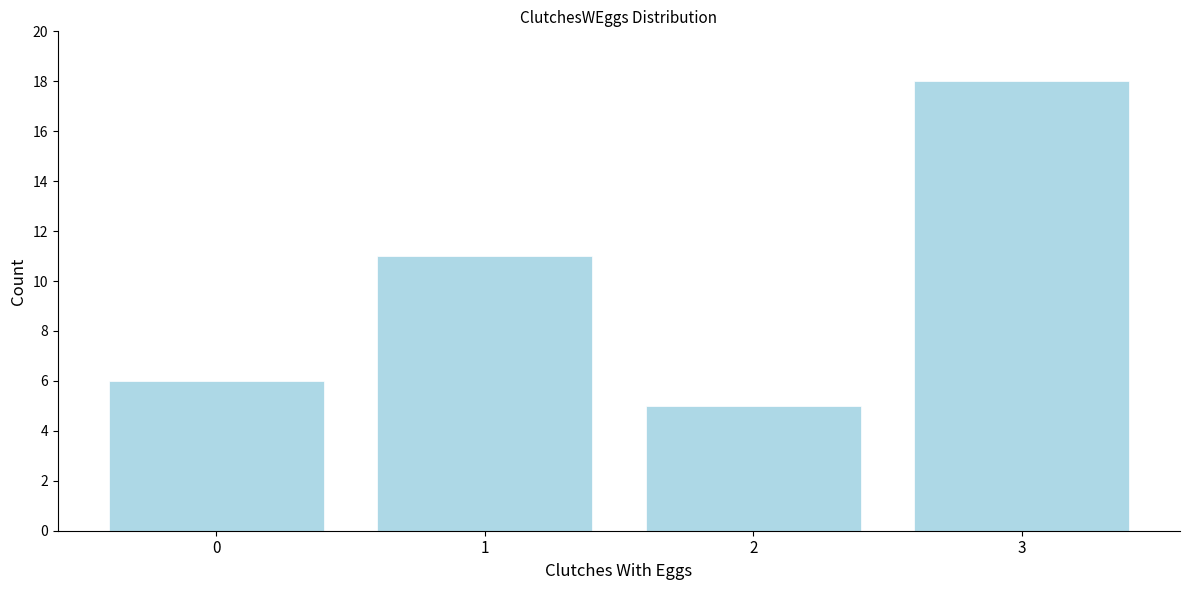

Reading left to right, extract all data points from this chart.

0=6	1=11	2=5	3=18